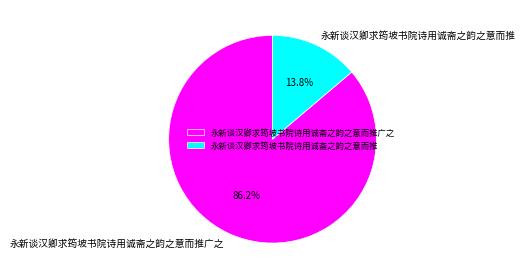

True or false: 永新谈汉卿求筠坡书院诗用诚斋之韵之意而推 accounts for 14% of the total.

True